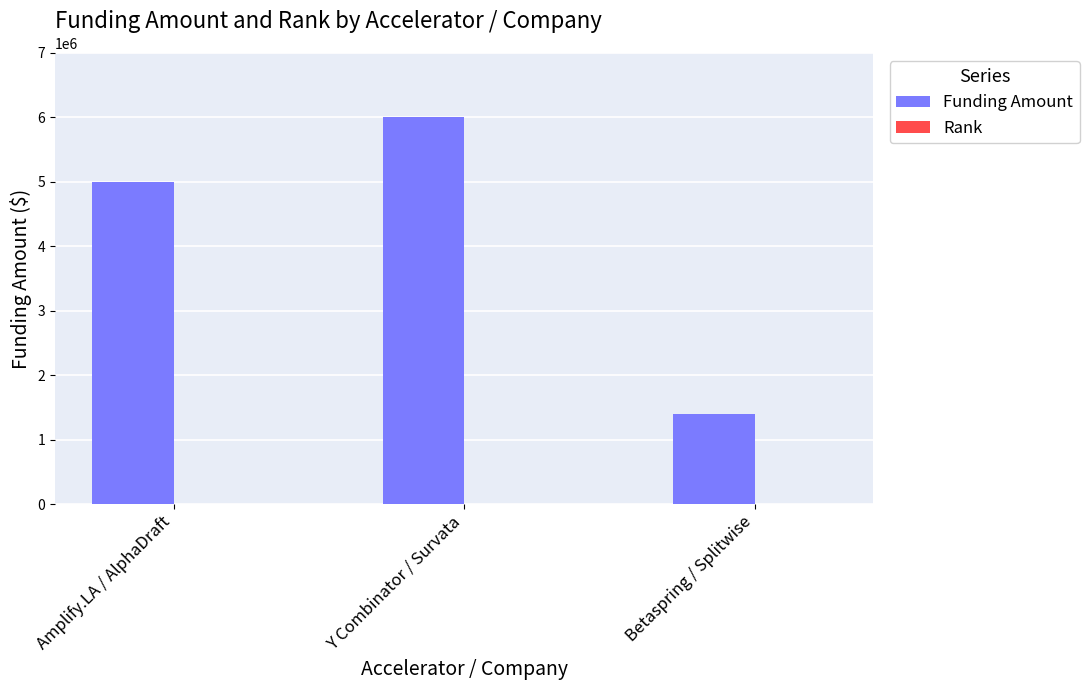

What is the maximum value shown in the chart?

6000000